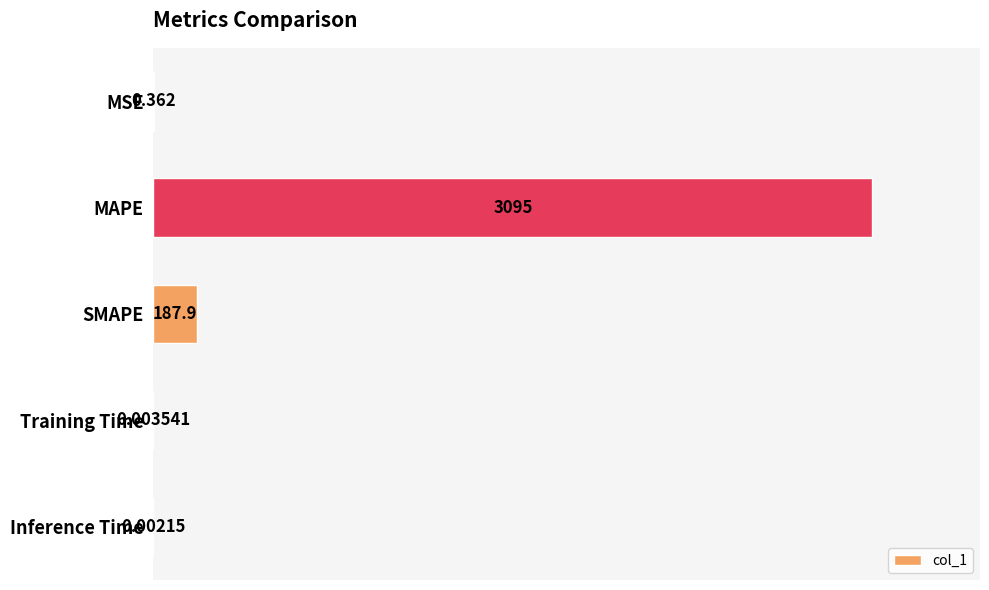

Between MAPE and Training Time, which is larger?

MAPE